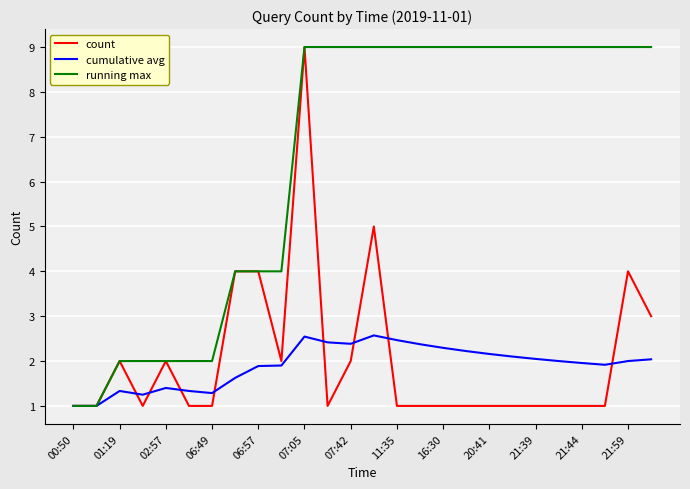

What is the minimum value for count?

1.0